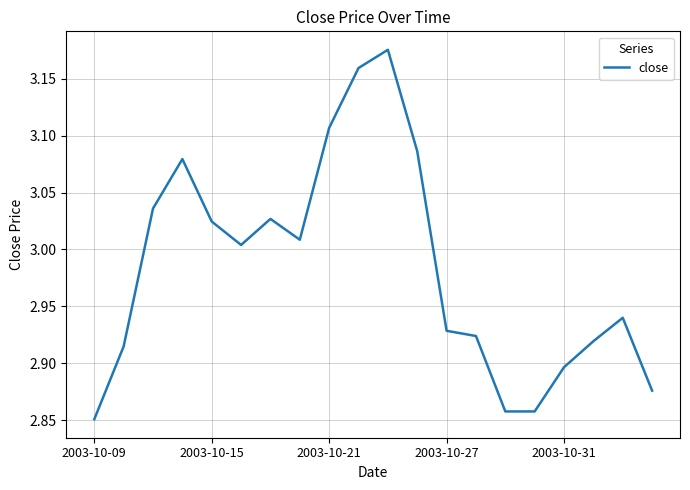

Reading left to right, what are all the values shown in this chart?

2.9	2.9	3.0	3.1	3.0	3.0	3.0	3.0	3.1	3.2	3.2	3.1	2.9	2.9	2.9	2.9	2.9	2.9	2.9	2.9